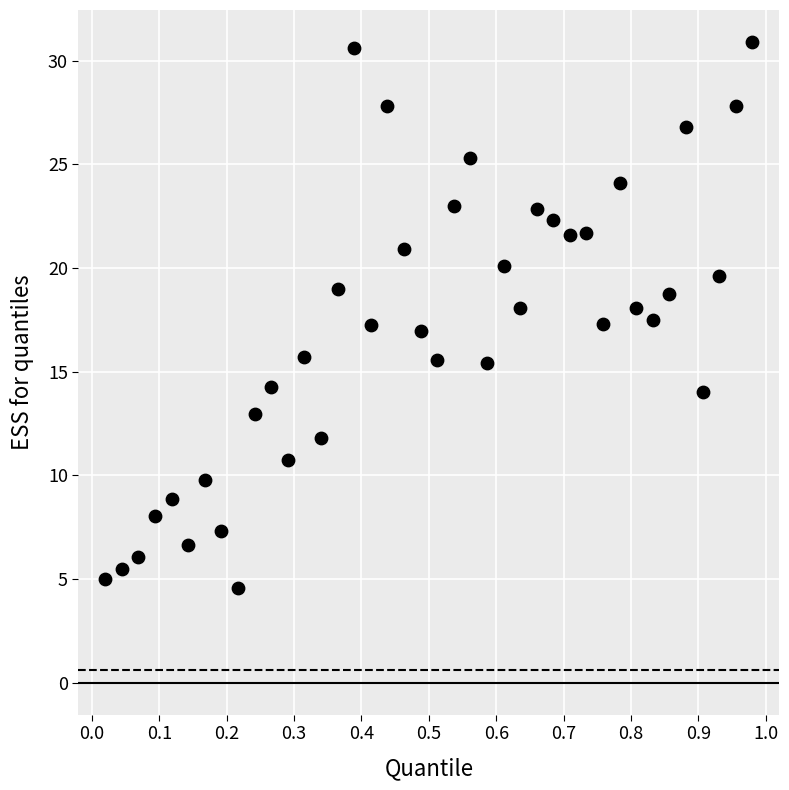

What is the range of Y values (max minus min)?

26.3